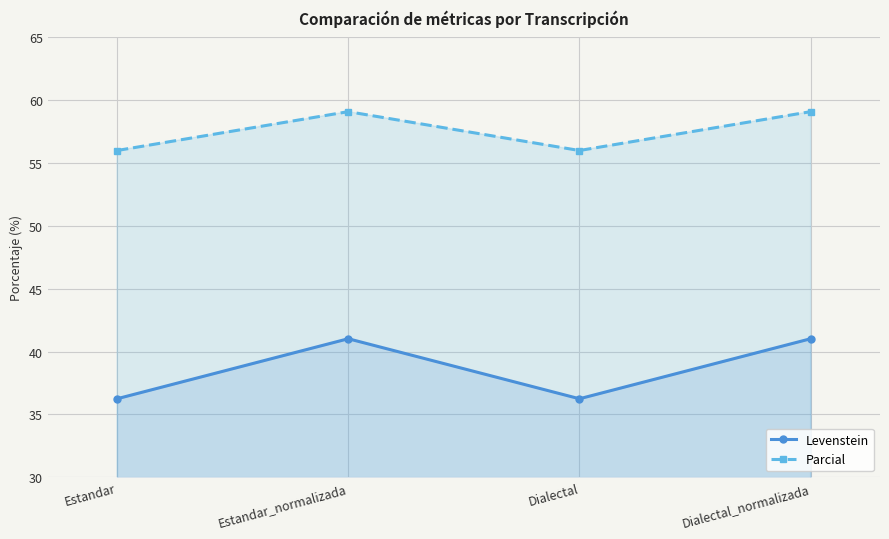

True or false: Parcial and Levenstein intersect in this chart.

False